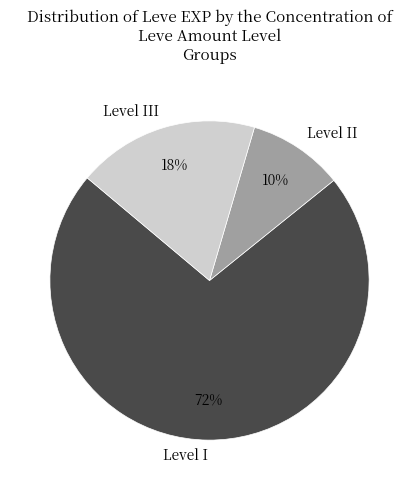

Is there a majority slice in this chart?

Yes